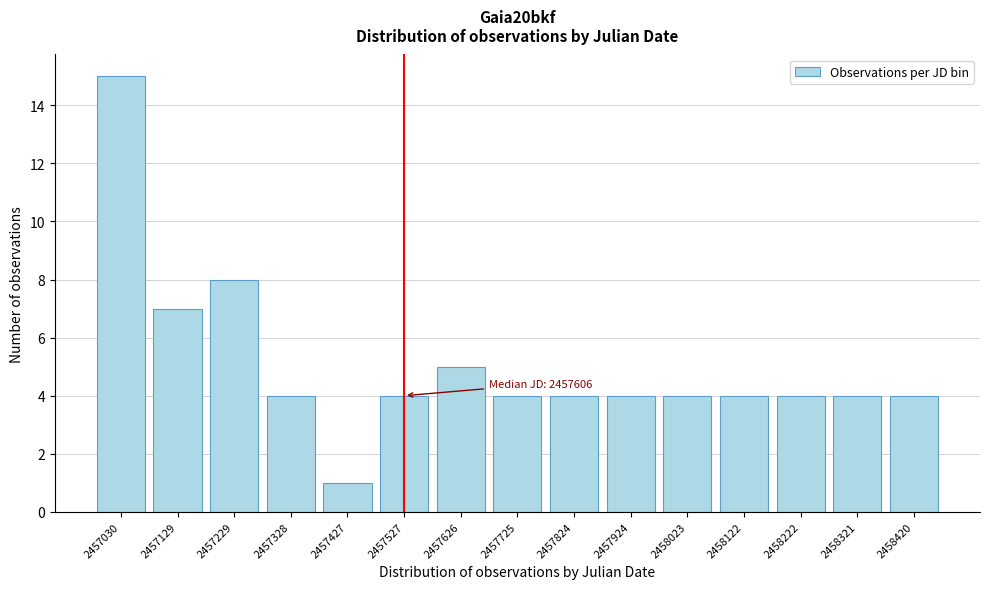

Reading right to left, list all the values displayed in this chart.

4	4	4	4	4	4	4	4	5	4	1	4	8	7	15